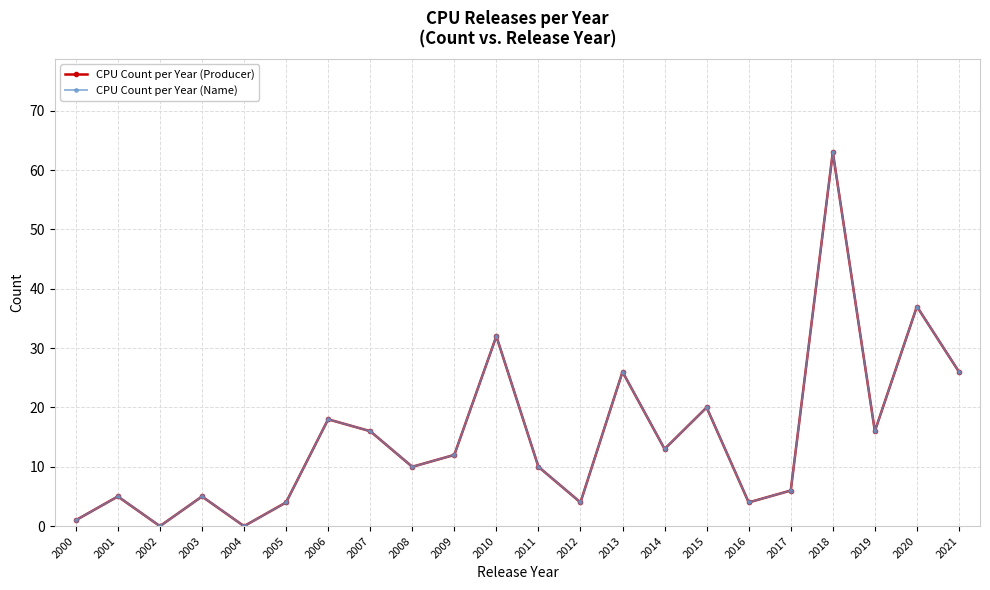

True or false: CPU Count per Year (Name) has a value of 2 at 2000.

False